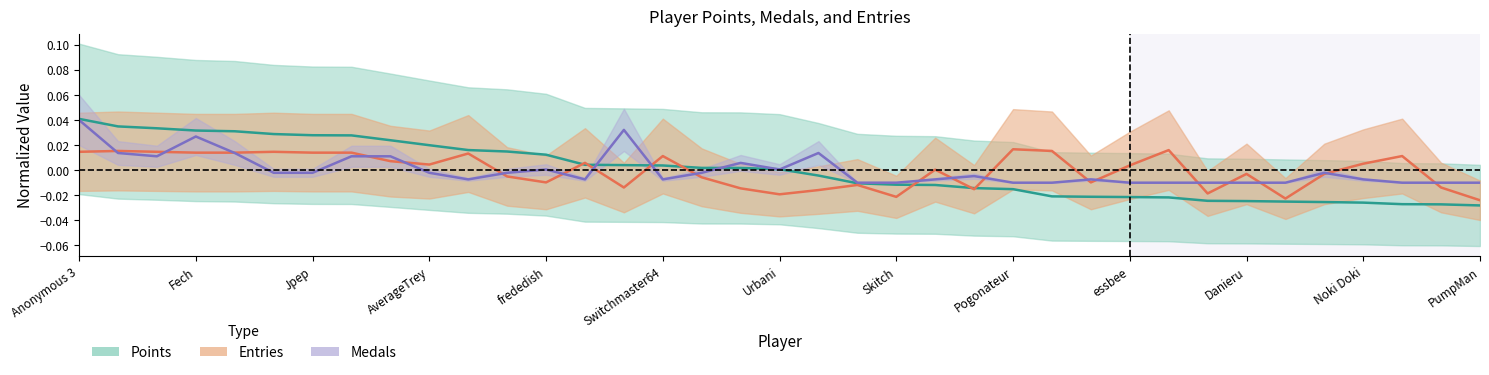

How many lines are shown in the chart?

3